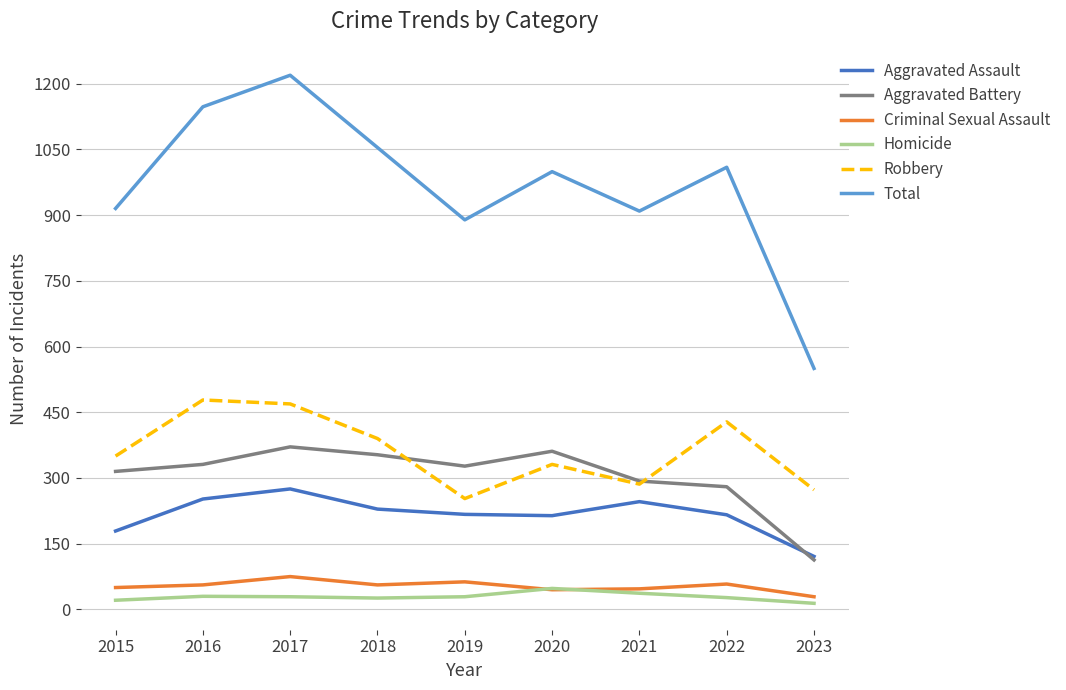

Which series changed the most between 2019 and 2023?

Total